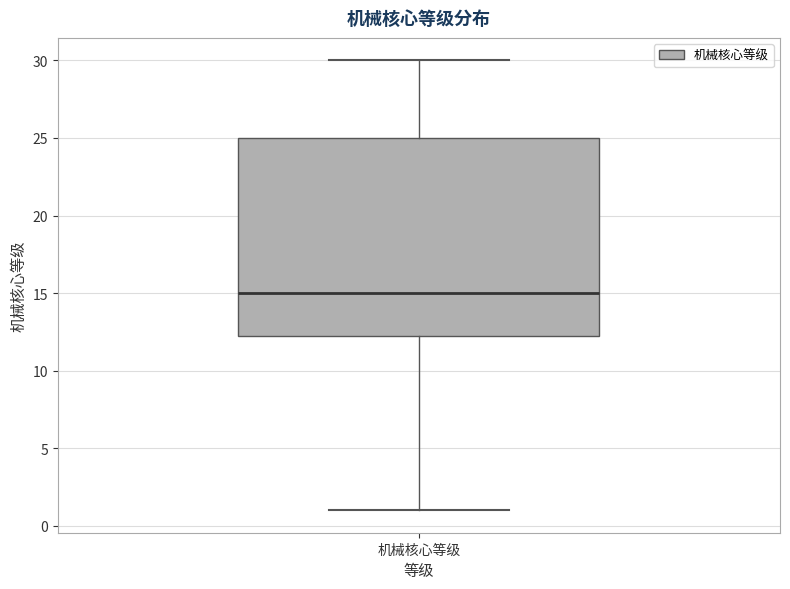

Read this box plot against the y-axis: the position of the median line, the range covered by the box, and the ends of both whiskers. The values are not printed on the chart, so give them approximately, as read against the axis.

median 15.0, box 12.5 to 25.0, whiskers 1.0 to 30.0